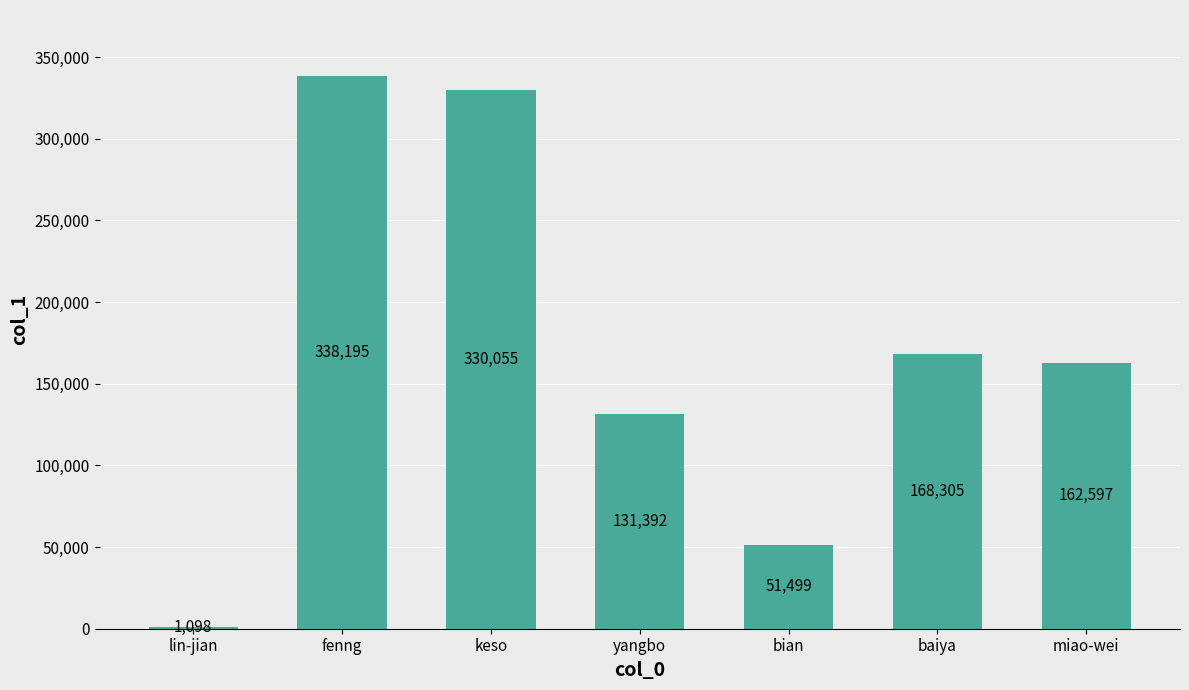

Which has a higher value, bian or yangbo?

yangbo